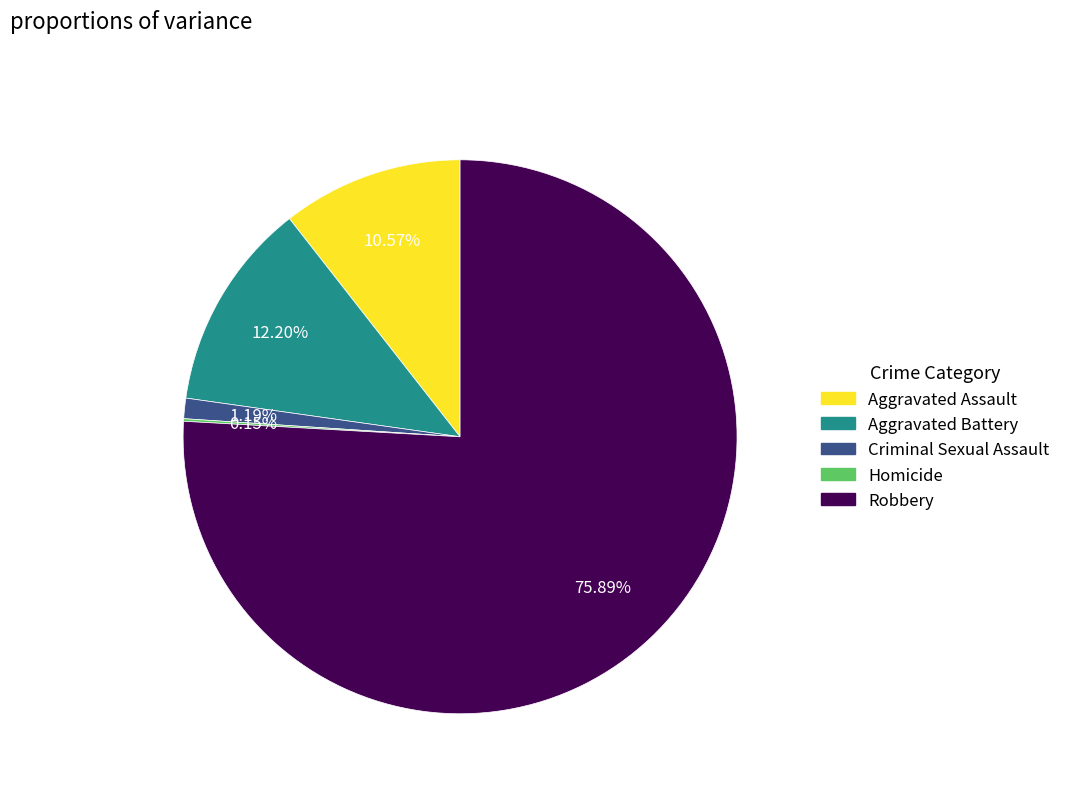

Which slice is the largest?

Robbery